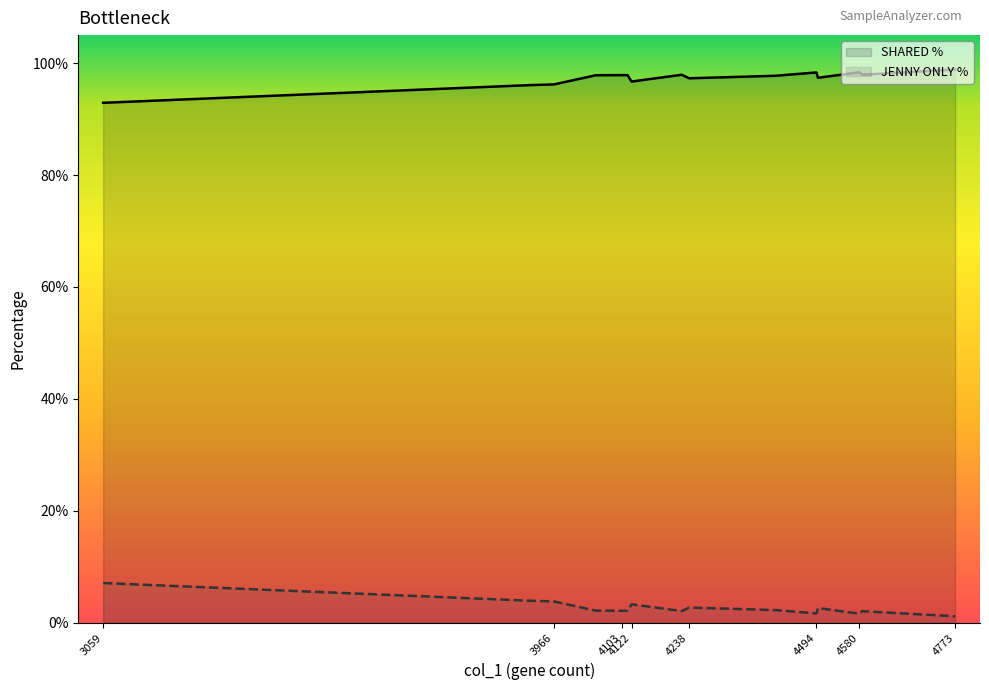

Reading left to right, transcribe all the data shown in this chart.

SHARED %: 1.0	1.0	1.0	1.0	1.0	1.0	1.0	1.0	1.0	1.0	0.9	1.0	1.0	1.0	1.0
JENNY ONLY %: 0.0	0.0	0.0	0.0	0.0	0.0	0.0	0.0	0.0	0.0	0.1	0.0	0.0	0.0	0.0